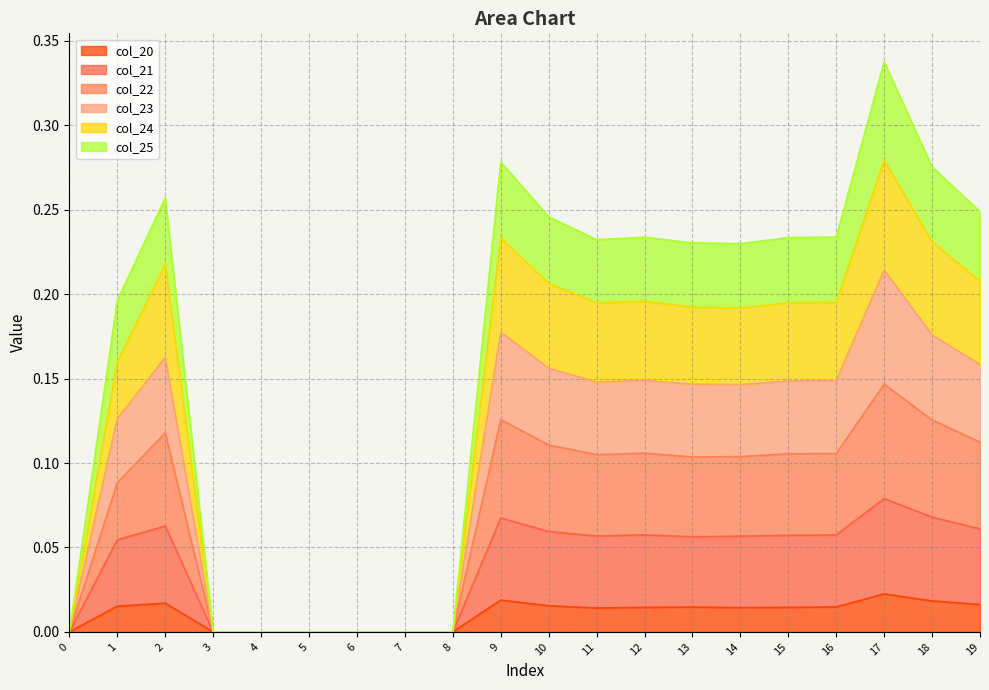

What is the value of the col_25 point at the 11th from the left?

0.2